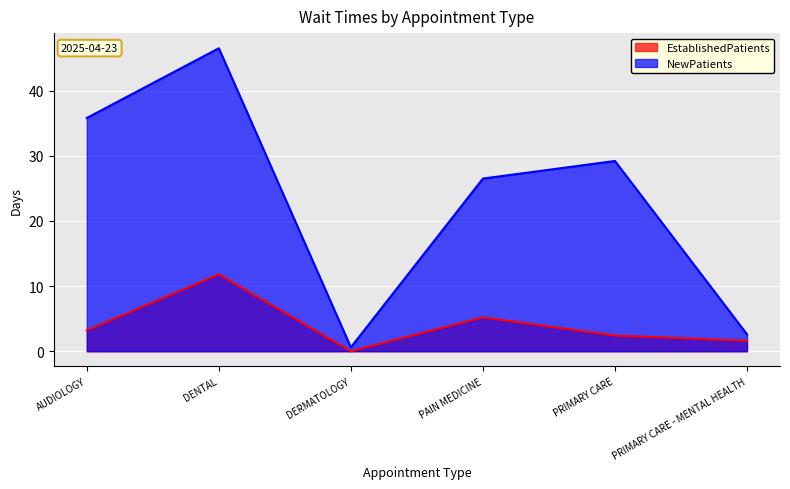

Which series has the largest range (max minus min)?

NewPatients